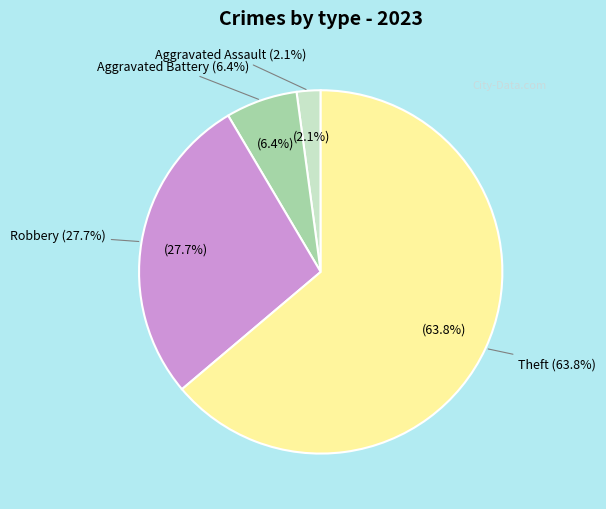

What is the change in value from Aggravated Battery to Robbery?

+10